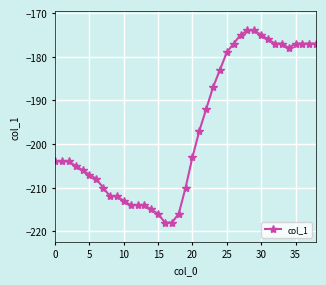

What is the average value?

-196